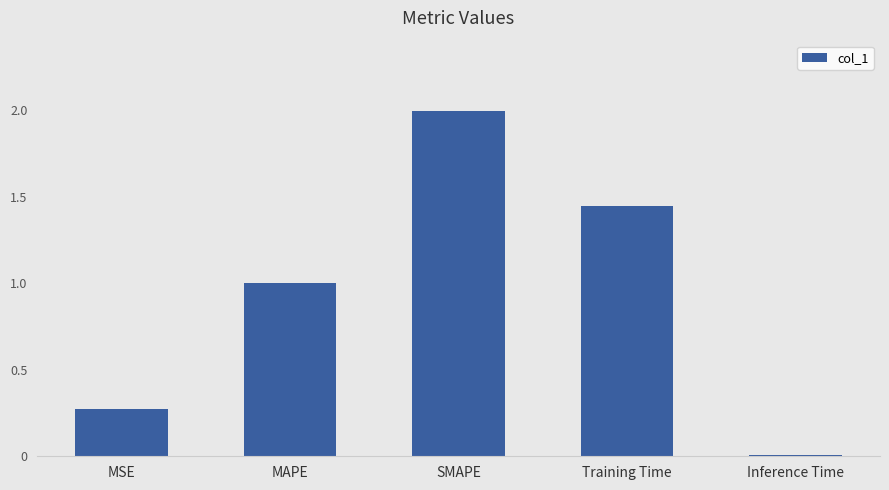

What is the label of the 5th bar from the left?

Inference Time